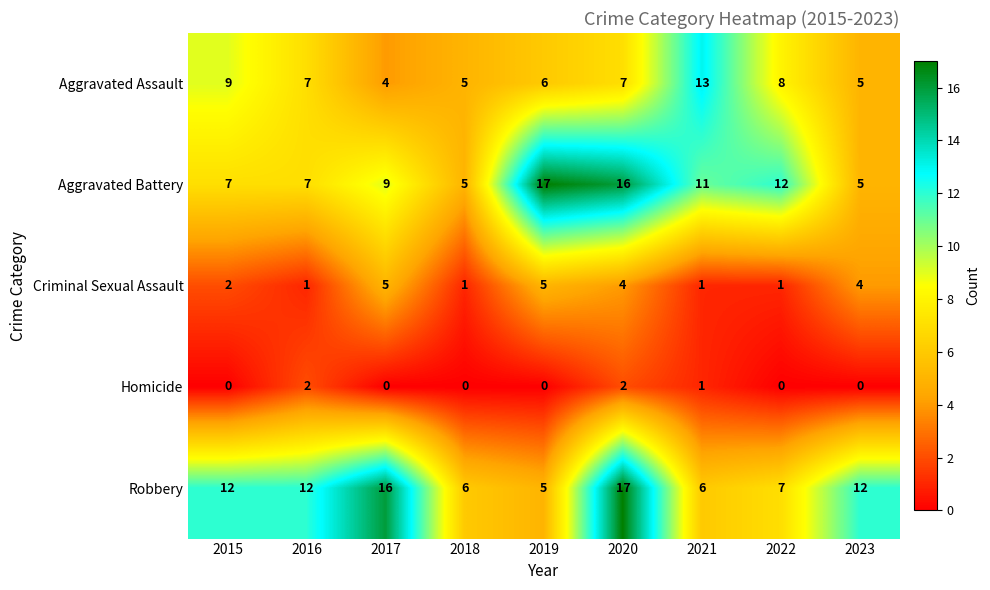

How many data points in Homicide are above 0?

3